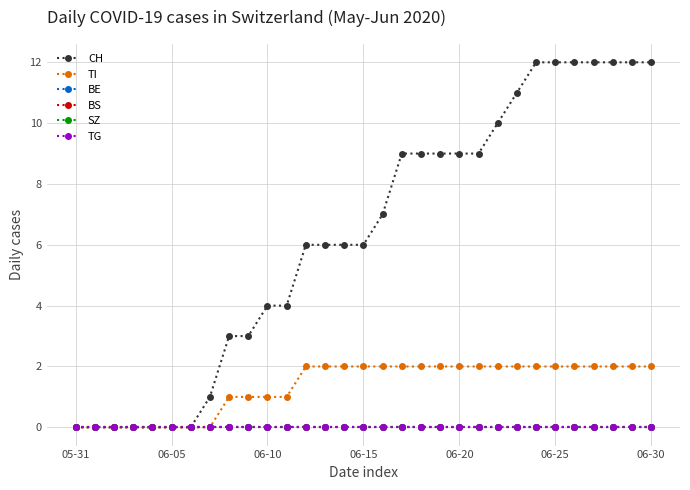

At which category does the chart reach its minimum across all series?

05-31